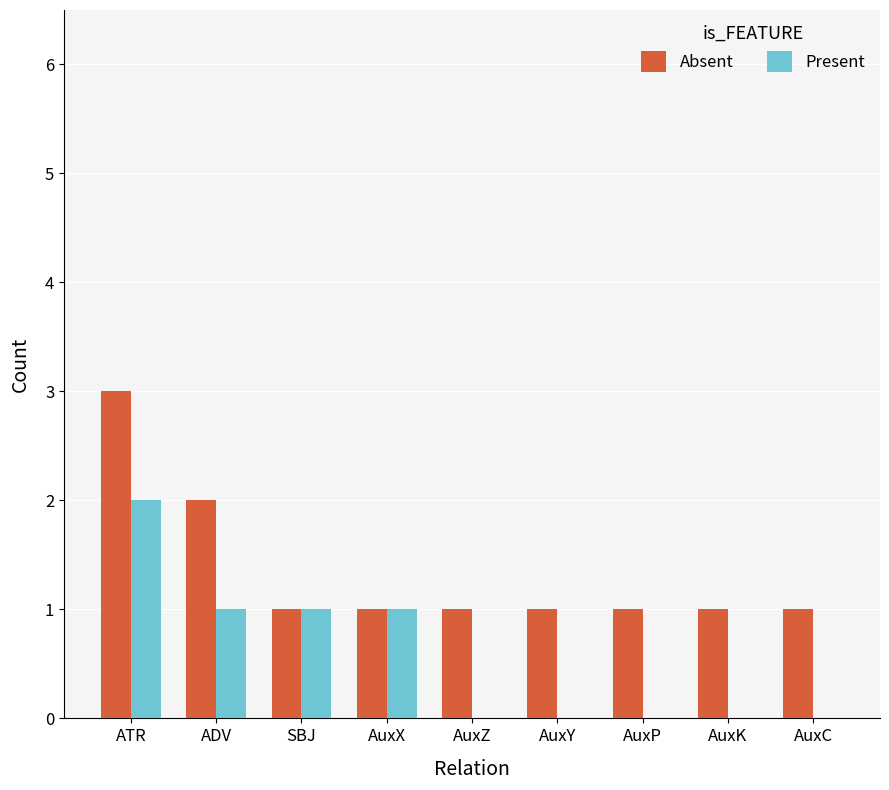

What is the total value across all series at AuxX?

2